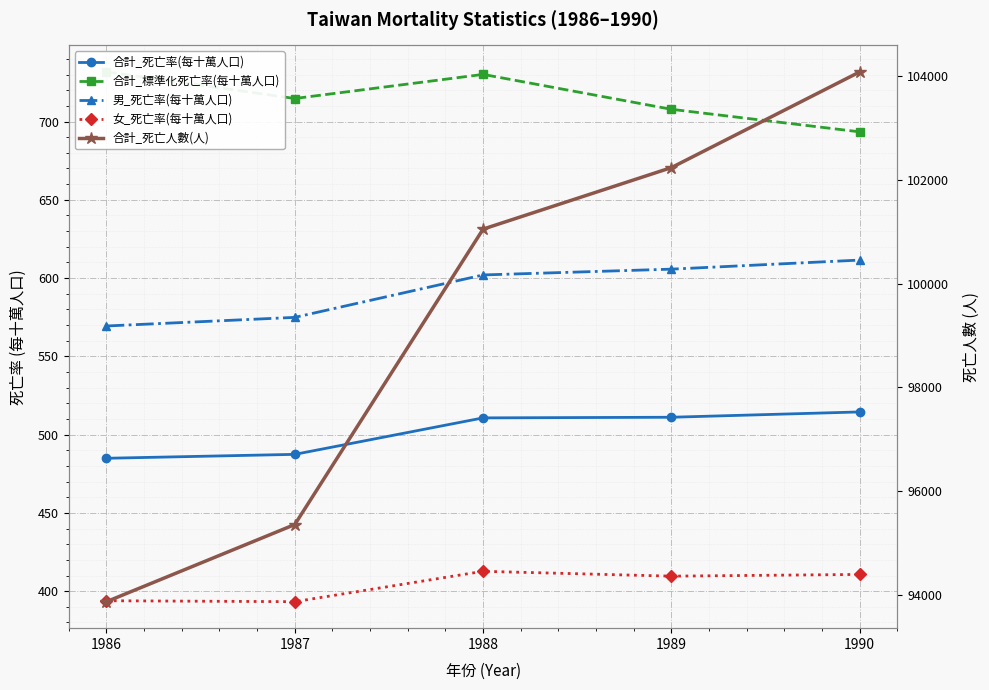

What is the difference between the maximum and minimum values in the 合計_標準化死亡率(每十萬人口) series?

38.3